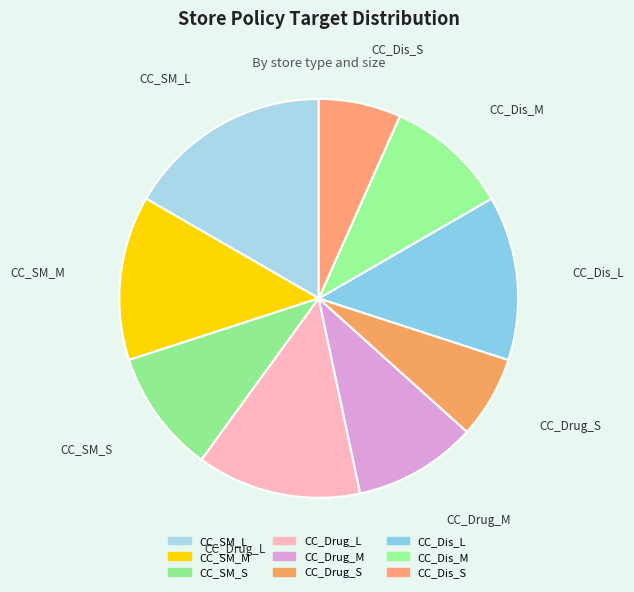

What is the ratio of the value at CC_Drug_S to the value at CC_Drug_L?

0.5